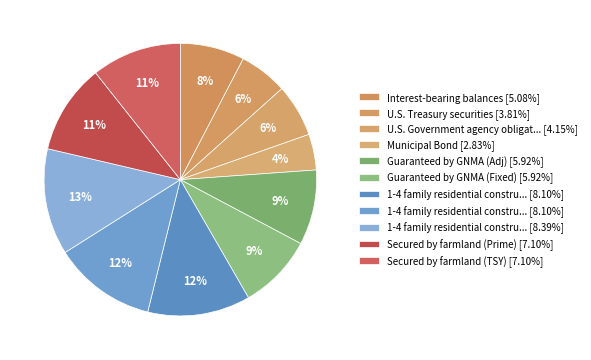

Count the number of slices in the pie.

11